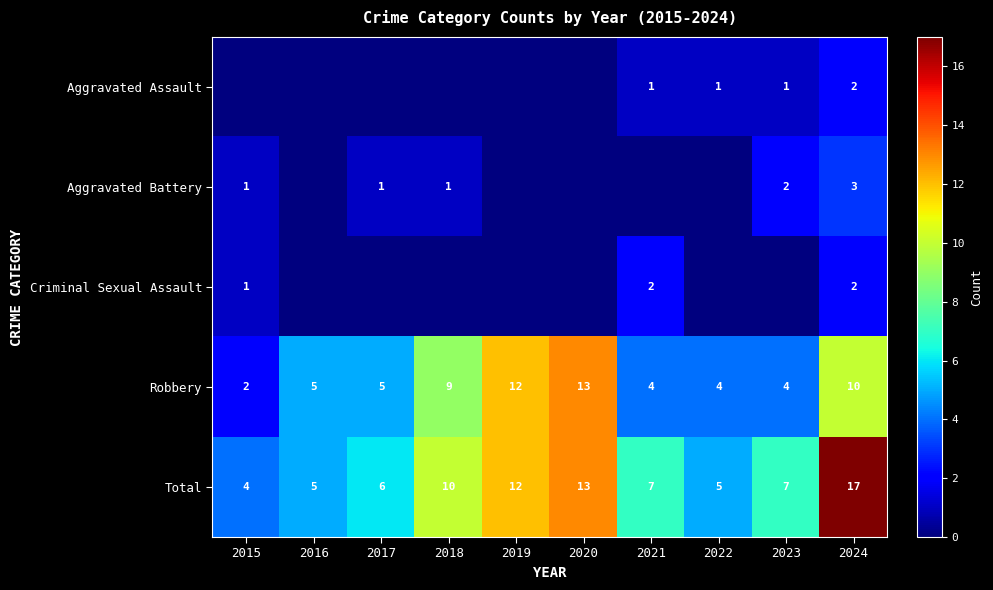

How many values in the Robbery series are below 5?

4